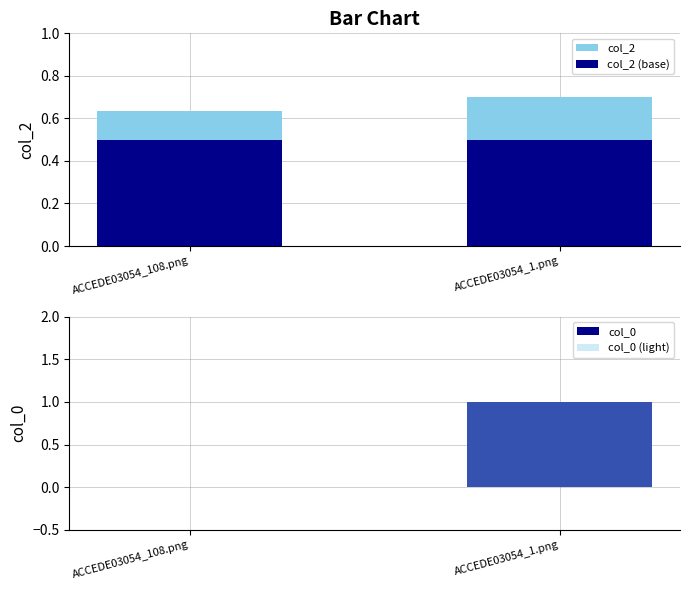

Which series has the widest spread of values?

col_0